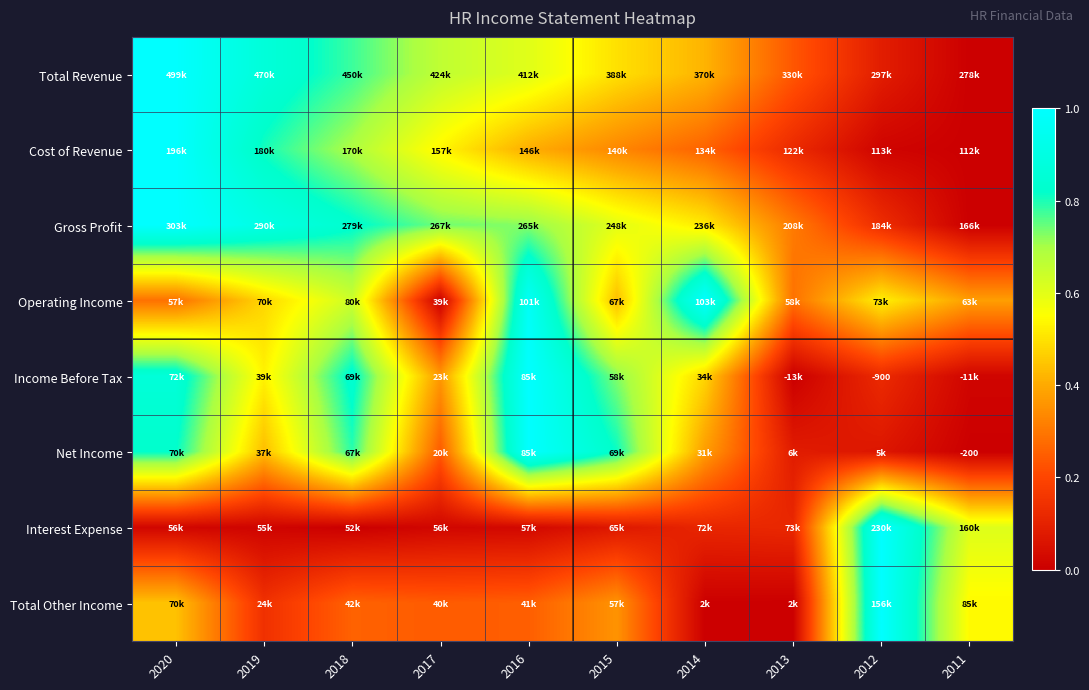

The value of Operating Income at 2018 is 0.3. True or false?

False